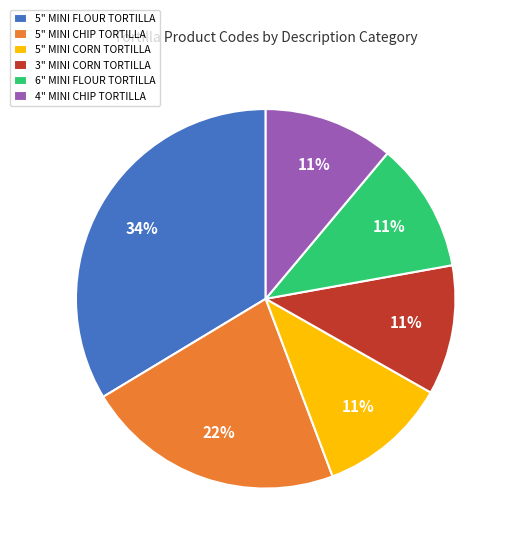

To the nearest percent, what is the combined percentage of 5" MINI CORN TORTILLA and 4" MINI CHIP TORTILLA?

22%